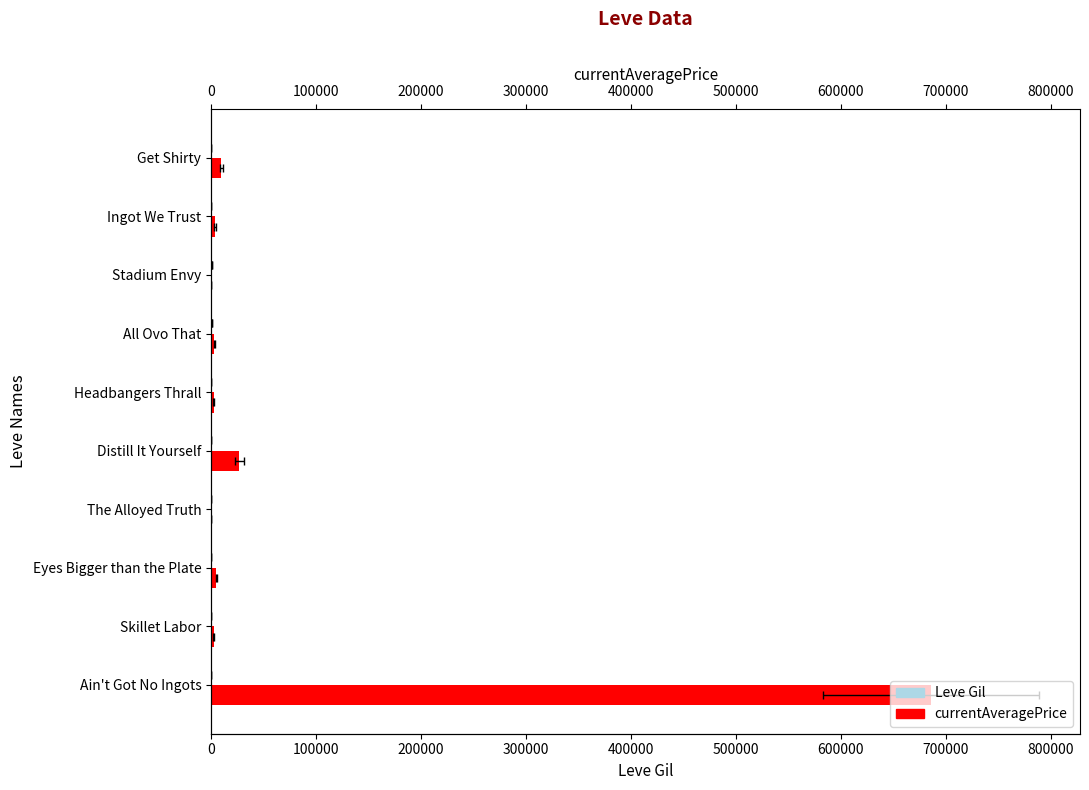

Is the value of Leve Gil at Eyes Bigger than the Plate greater than the value of currentAveragePrice at Eyes Bigger than the Plate?

No